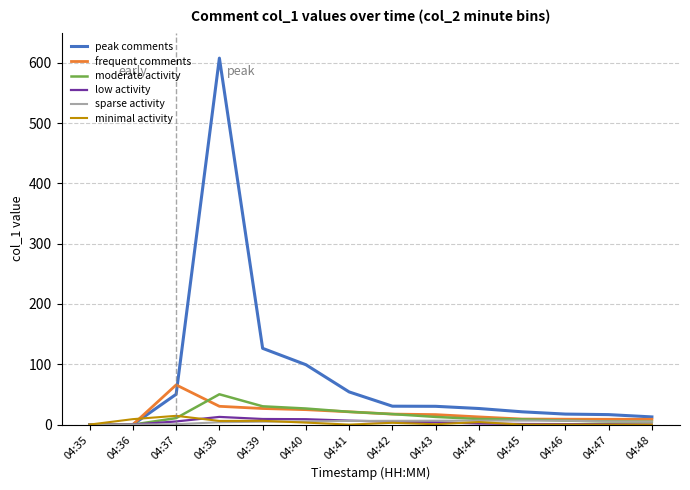

What are all the series names shown in the legend?

peak comments, frequent comments, moderate activity, low activity, sparse activity, minimal activity